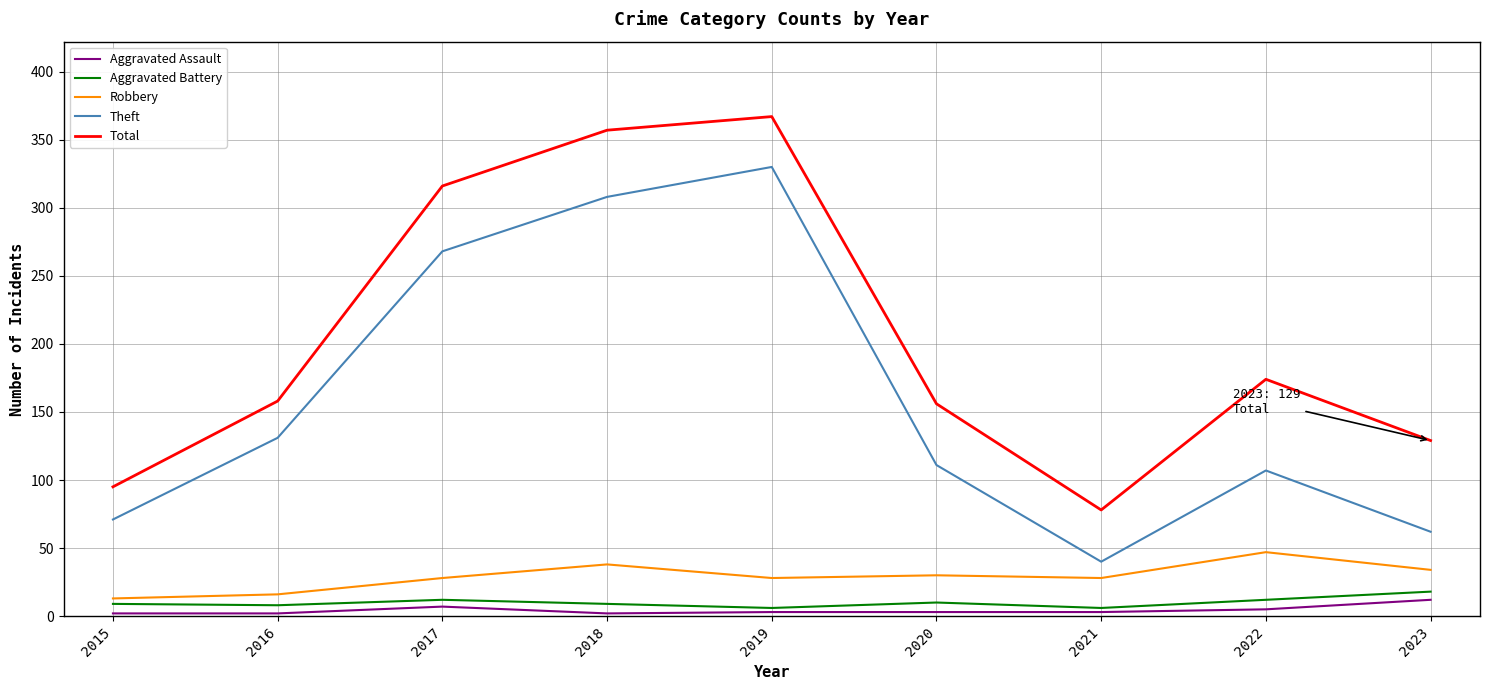

True or false: Aggravated Assault and Theft intersect in this chart.

False